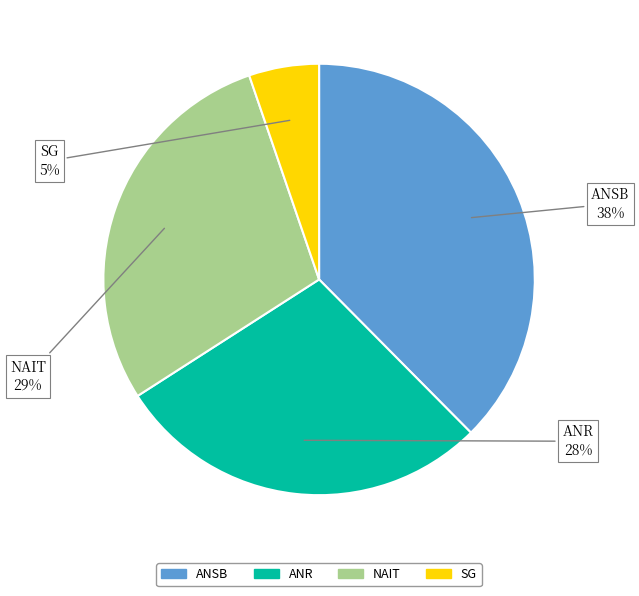

Which slice is the largest?

ANSB